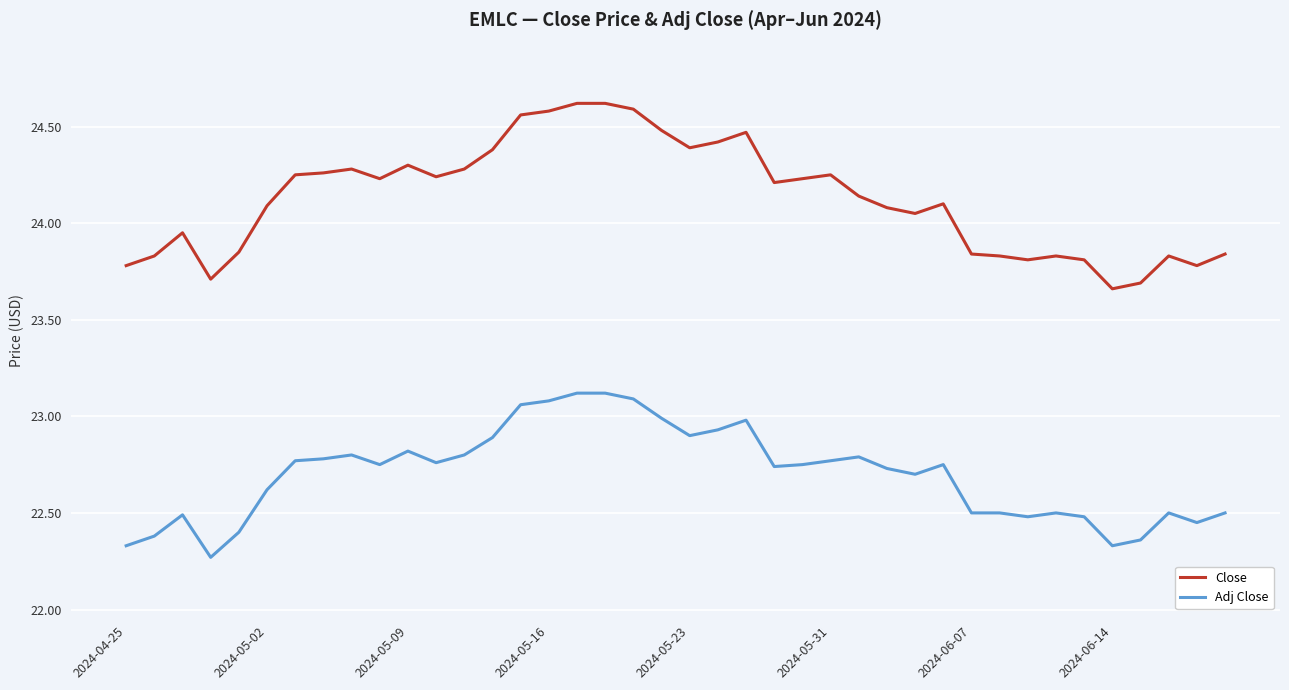

Which series has the largest total across all categories?

Close